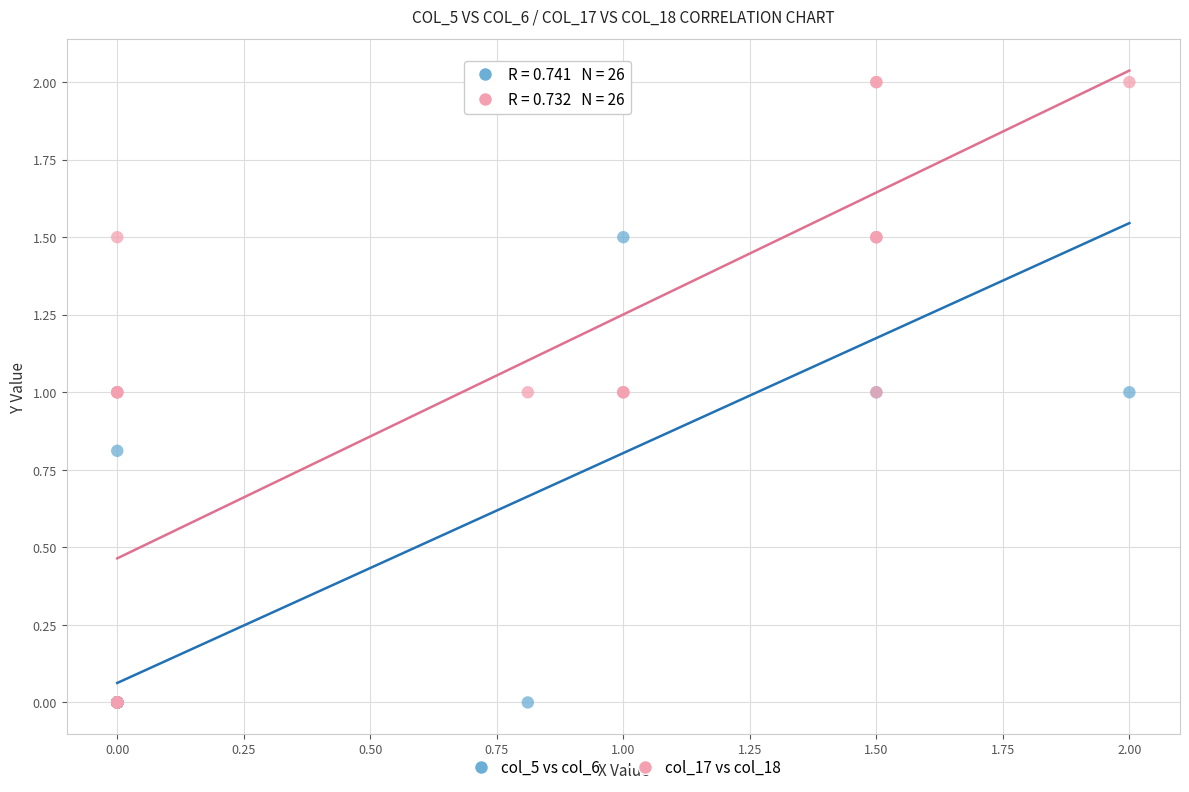

What are all the series names shown in the legend?

col_5 vs col_6, col_17 vs col_18